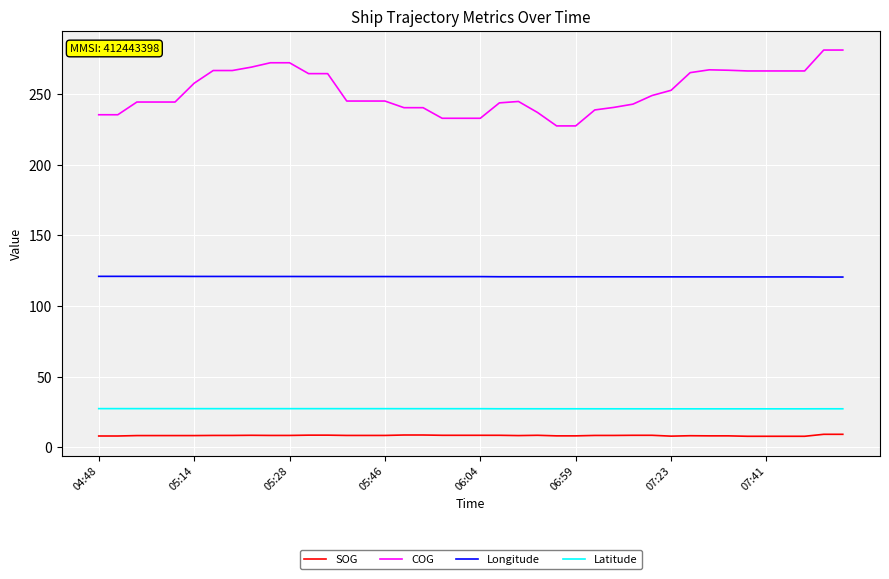

How many categories are shown in the chart?

40